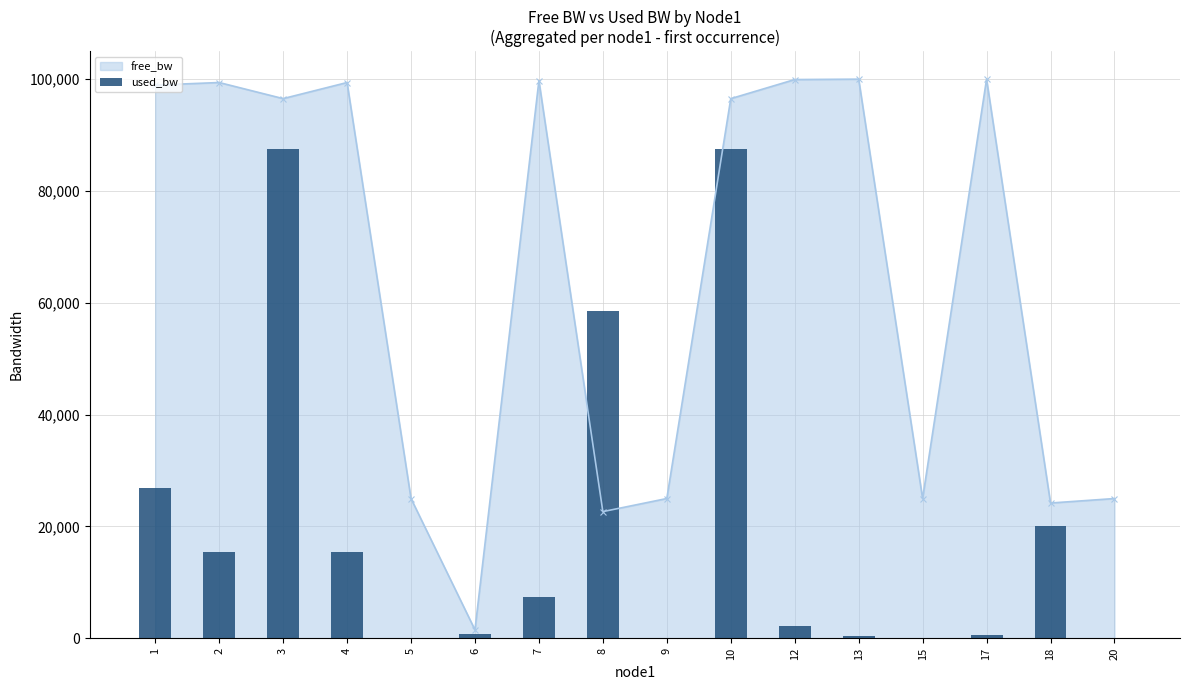

What is the value of the free_bw point at the 5th from the left?

24999.8